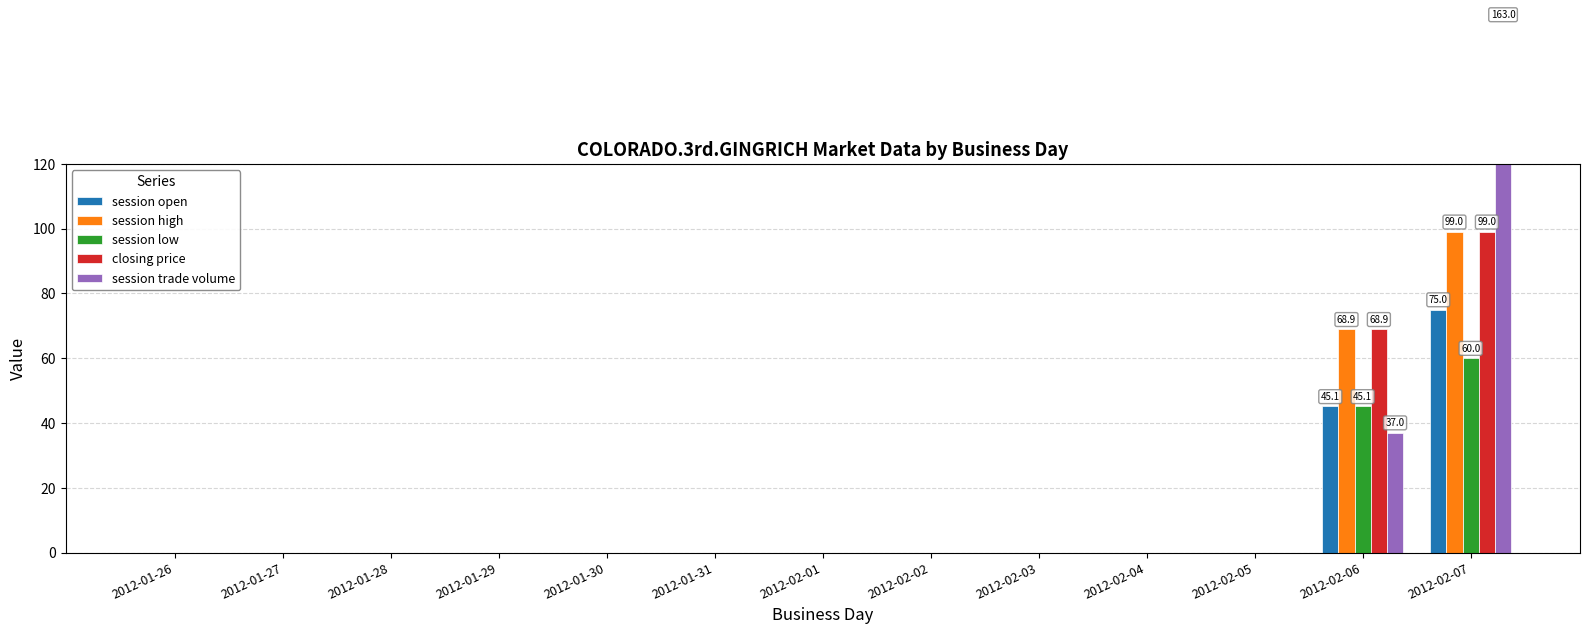

What is the label of the 12th bar from the right?

2012-01-27